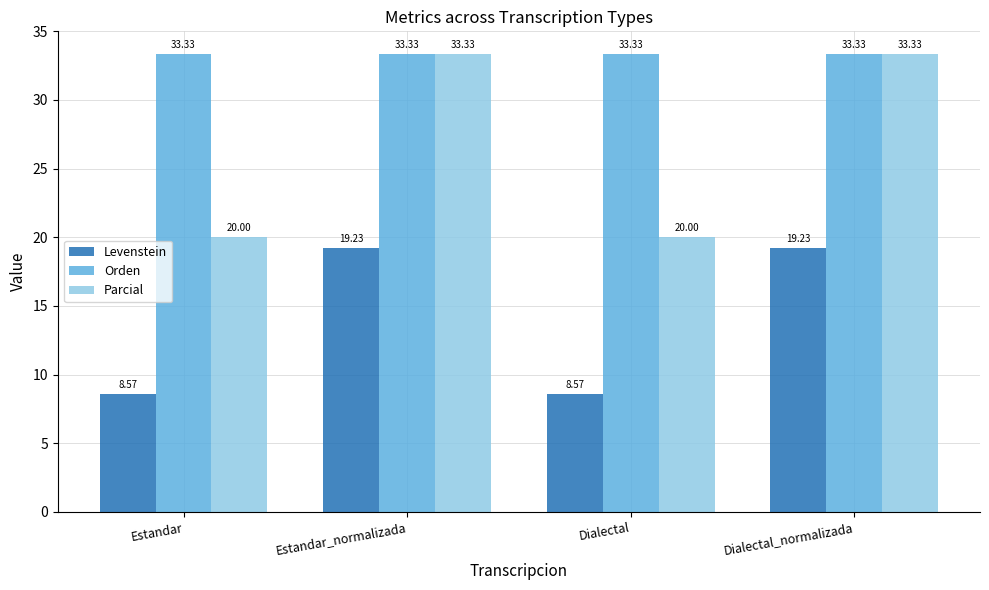

How many bars are there in each group?

3